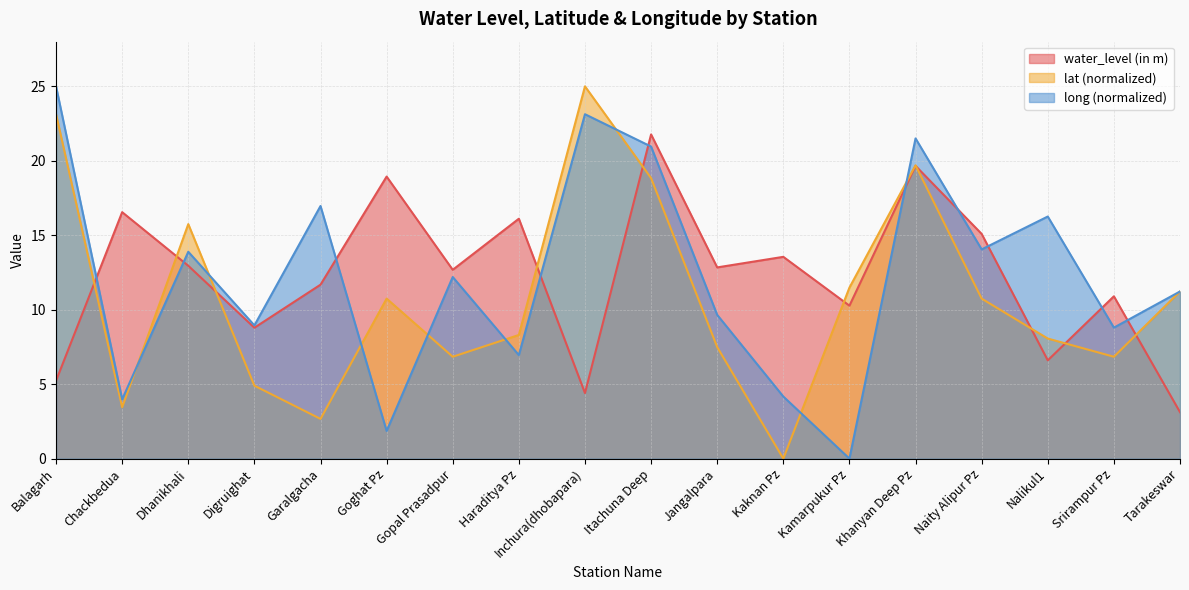

What is the difference between the second highest and second lowest values in the long series?

21.3